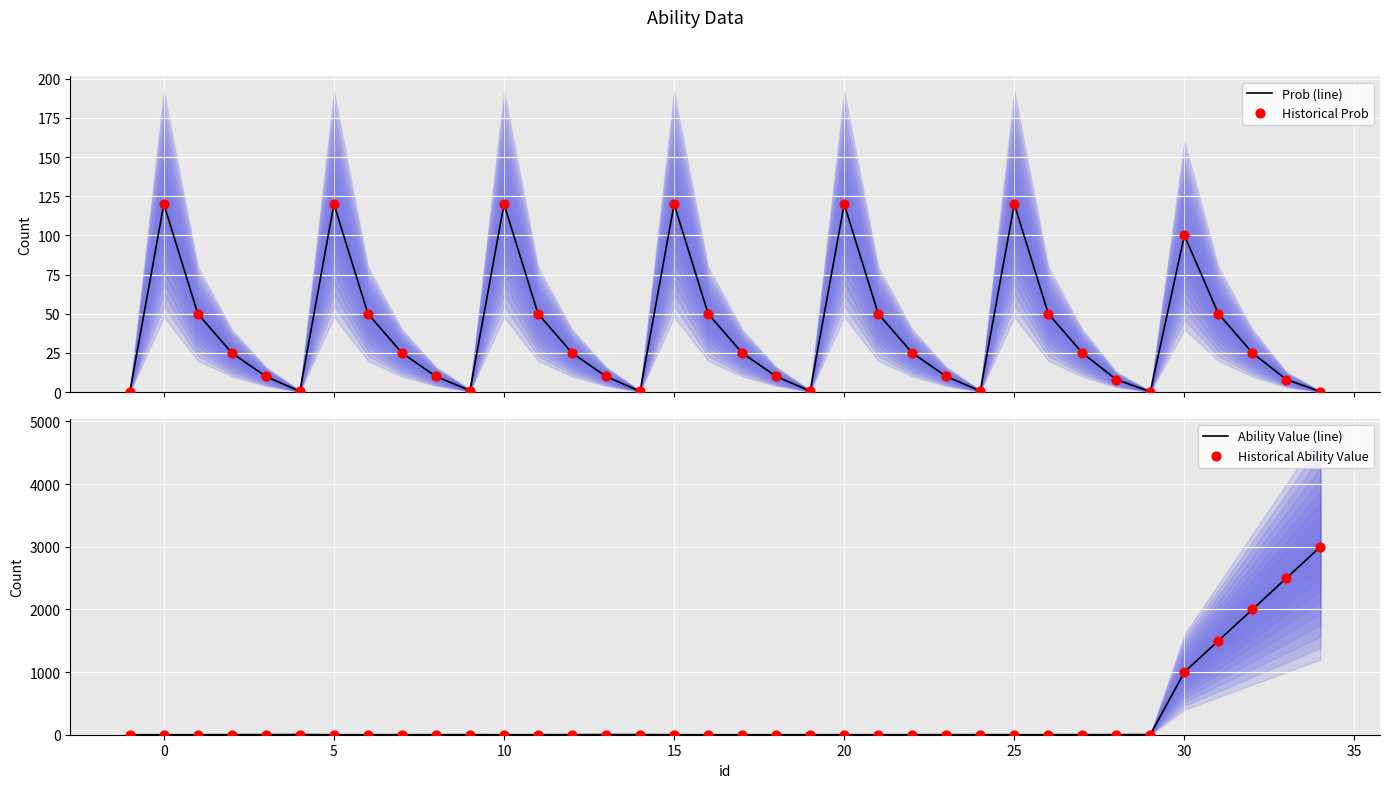

What are all the series names shown in the legend?

Prob (line), Historical Prob, Ability Value (line), Historical Ability Value